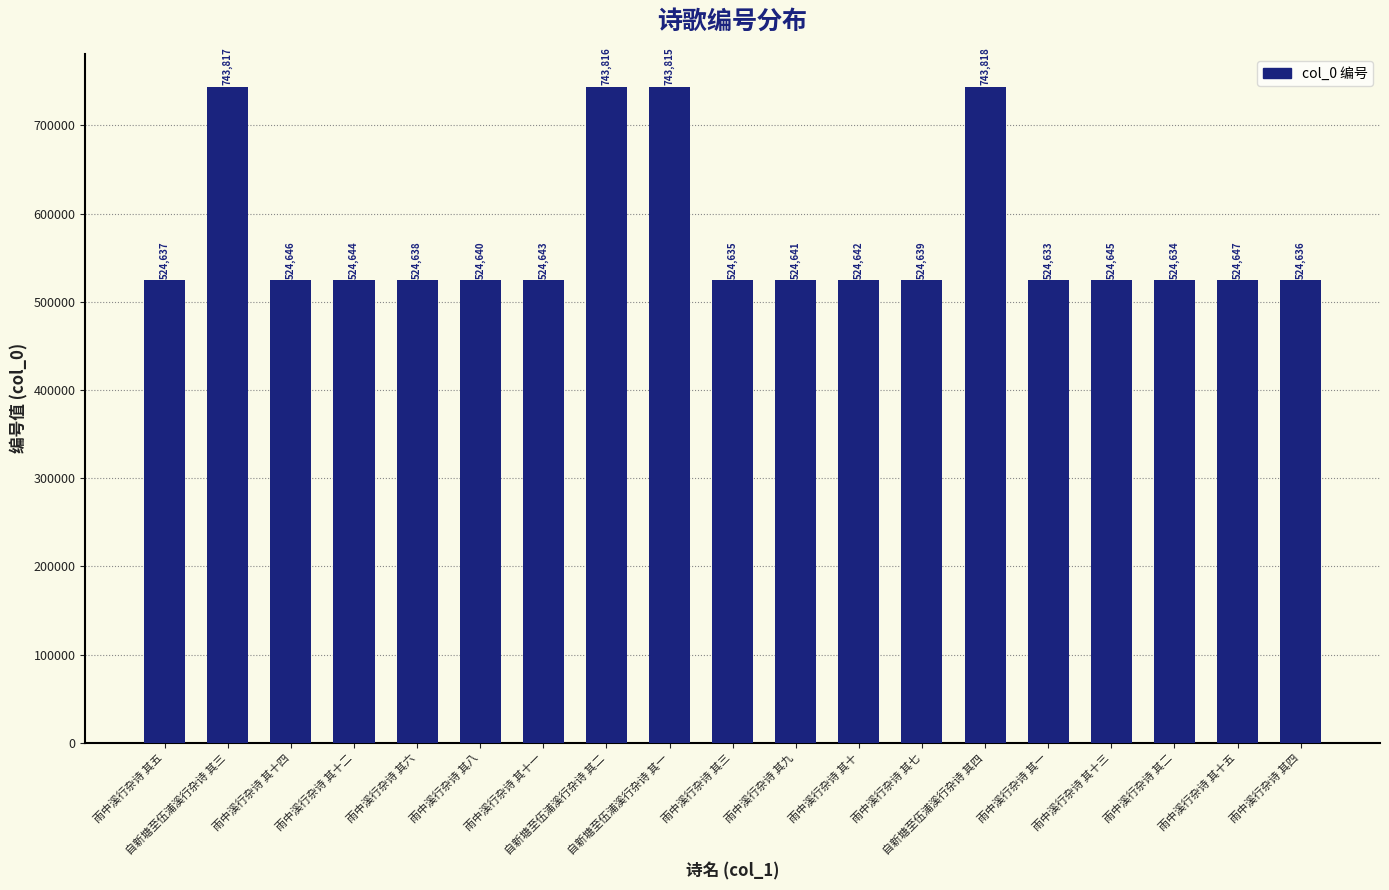

Does the chart contain any negative values?

No